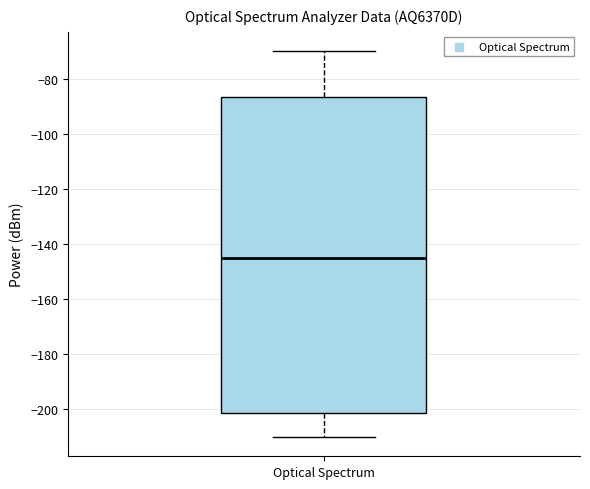

Read this box plot against the y-axis: the position of the median line, the range covered by the box, and the ends of both whiskers. The values are not printed on the chart, so give them approximately, as read against the axis.

median -144, box -202 to -86, whiskers -210 to -70